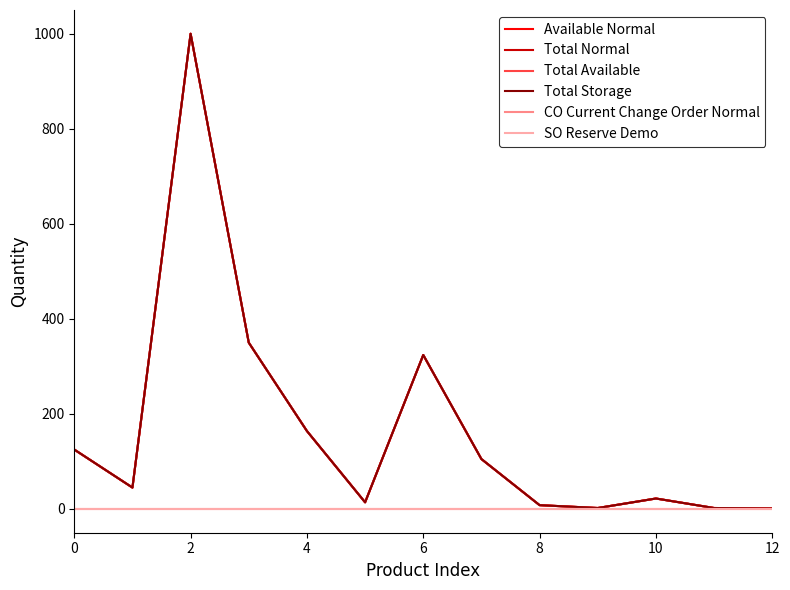

Does the chart display data point markers on the line(s)?

No